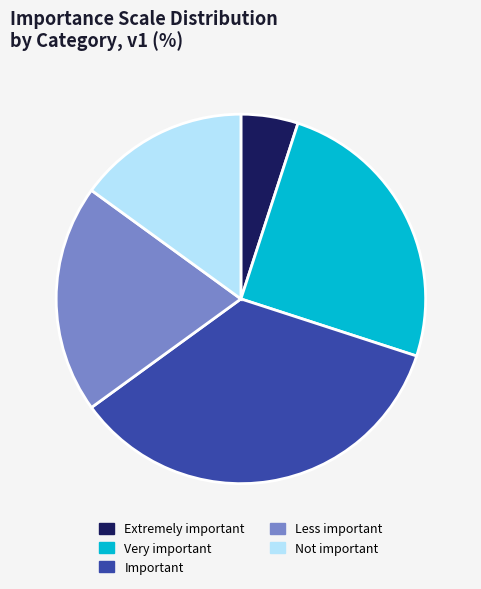

Is there any slice that represents more than half of the pie?

No